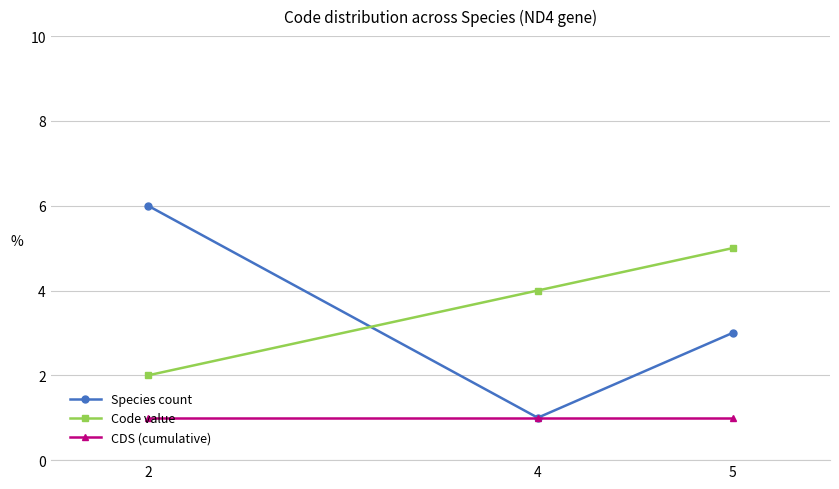

Does the chart have visible grid lines?

Yes